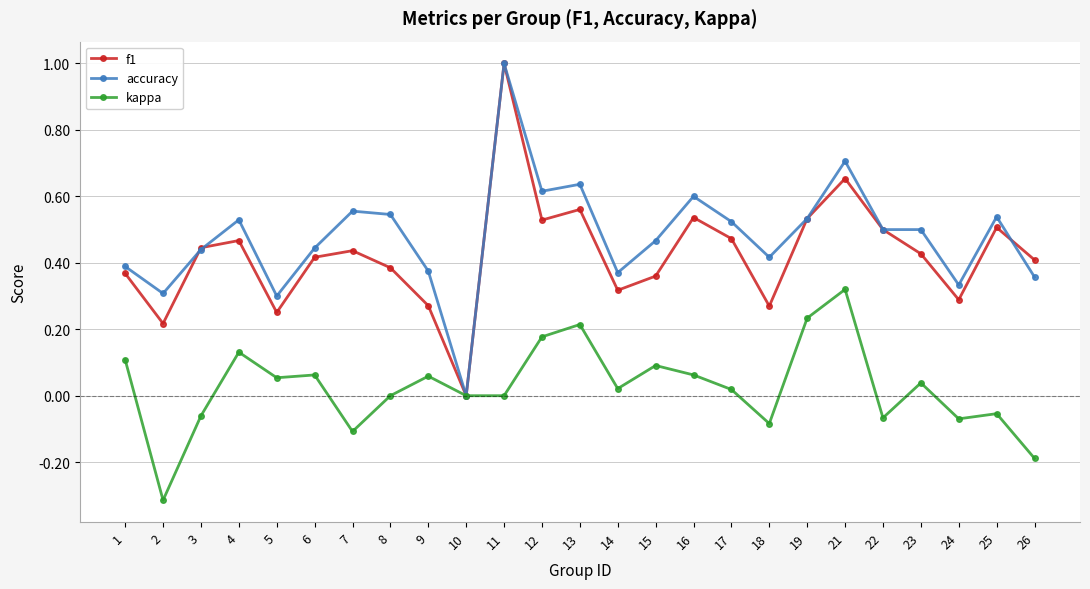

Is this an area chart (filled region under the line)?

No